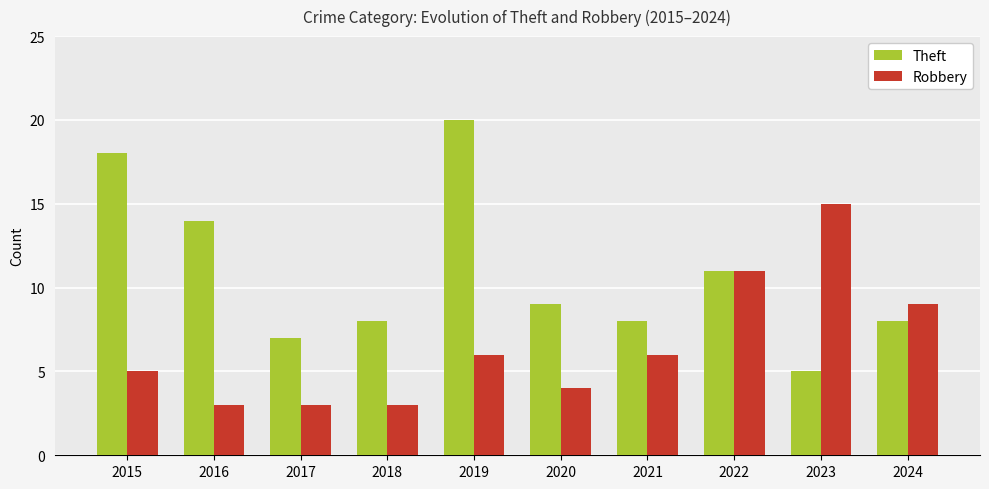

What is the total value across all series at 2018?

11